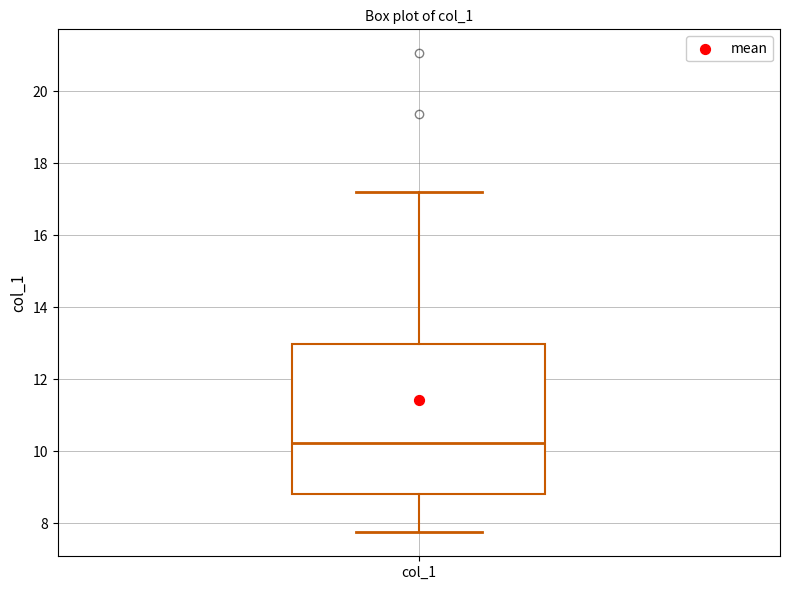

Read this box plot against the y-axis: the position of the median line, the range covered by the box, and the ends of both whiskers. The values are not printed on the chart, so give them approximately, as read against the axis.

median 10.2, box 8.8 to 13.0, whiskers 7.8 to 17.2